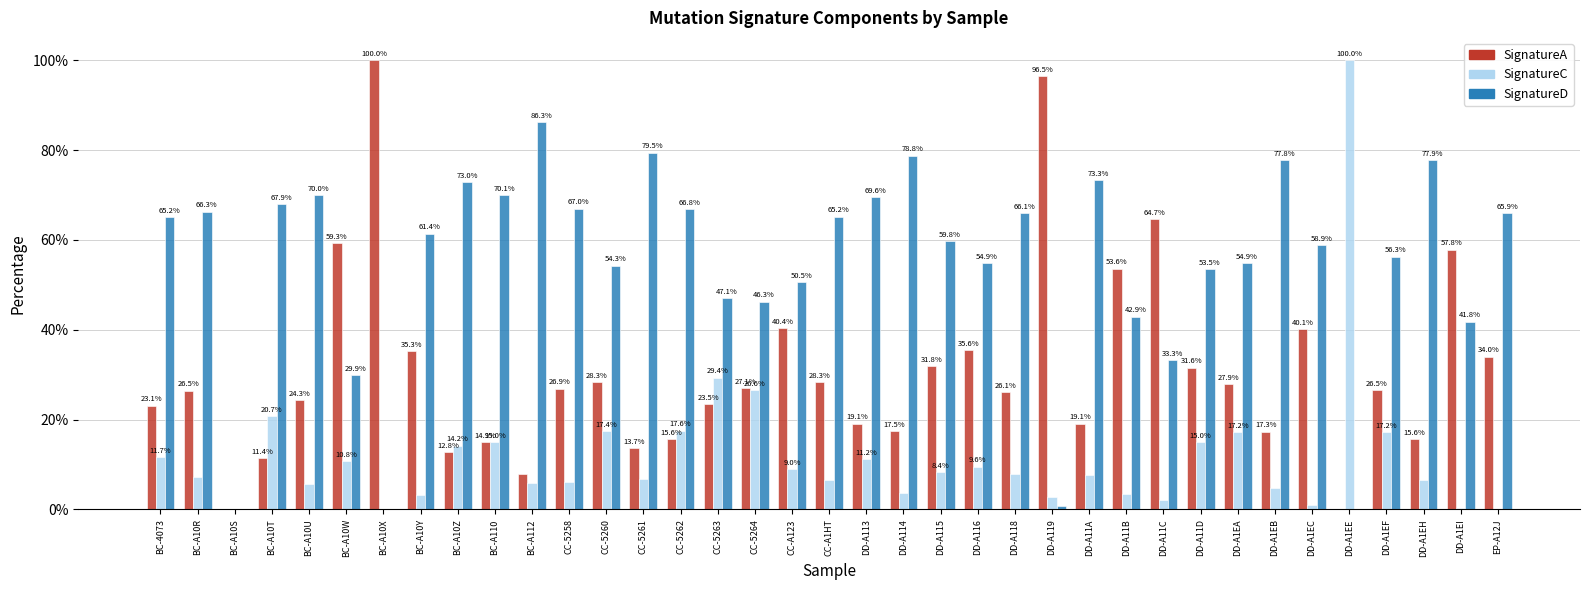

Where is SignatureC nearest to the value 50?

CC-5263